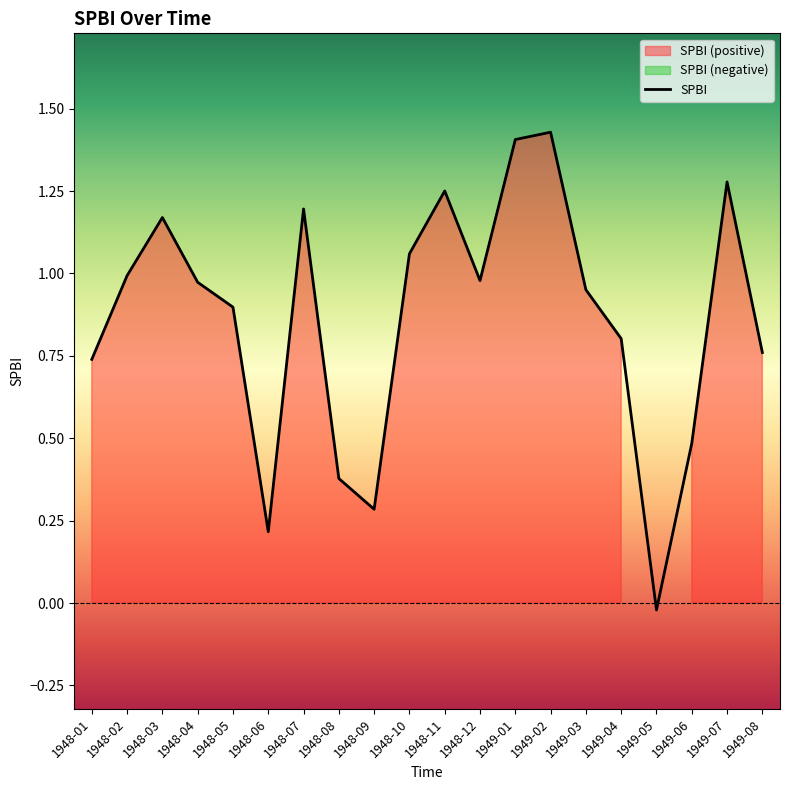

What is the label of the 15th point from the right?

1948-06